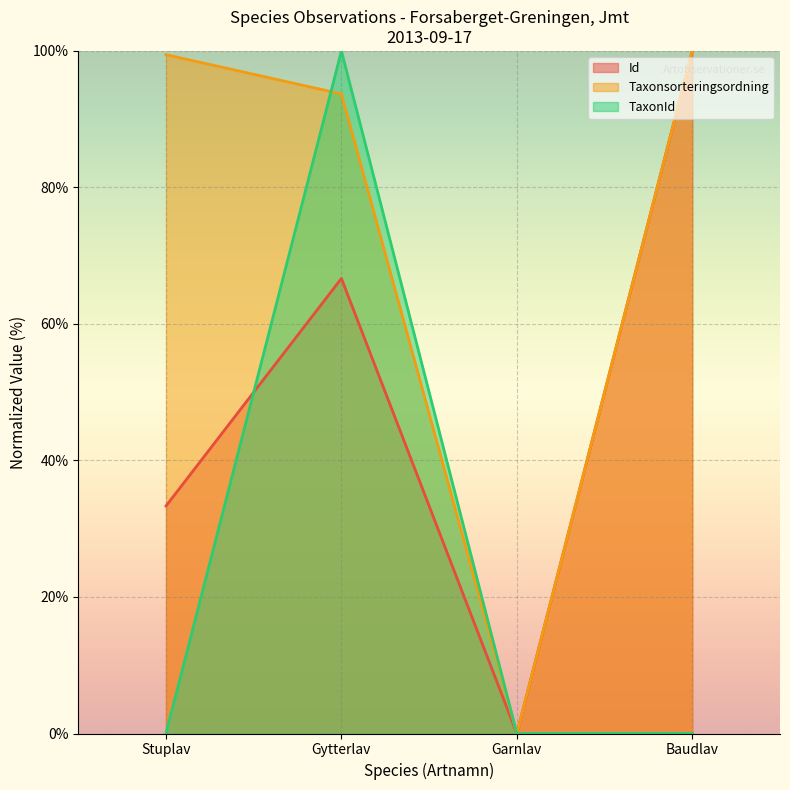

What is the difference between the maximum and minimum values in the TaxonId series?

100.0